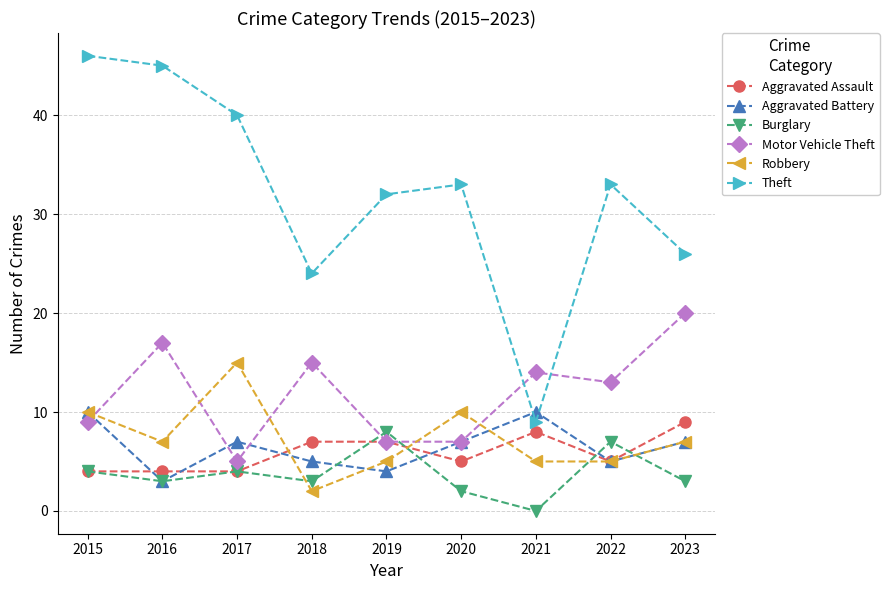

What is the difference between the highest and lowest values at 2015?

42